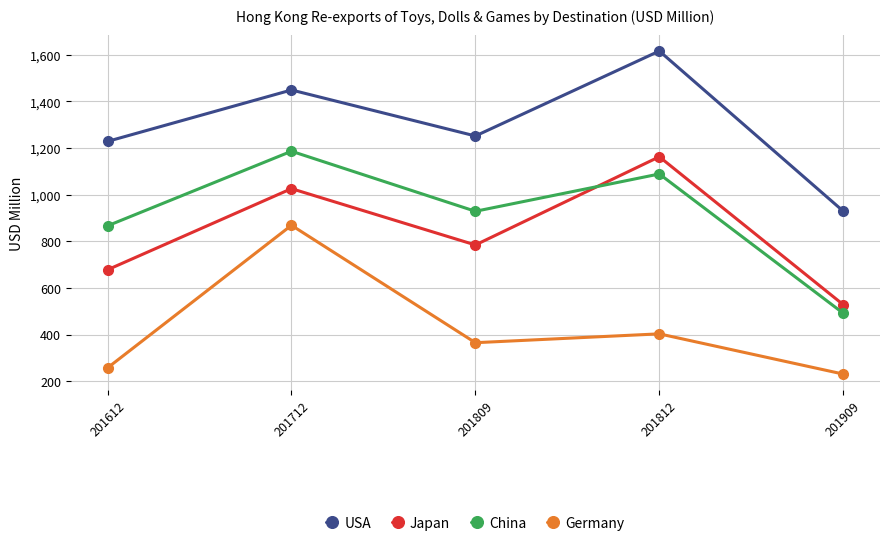

What is the sum of all China values?

4561.5